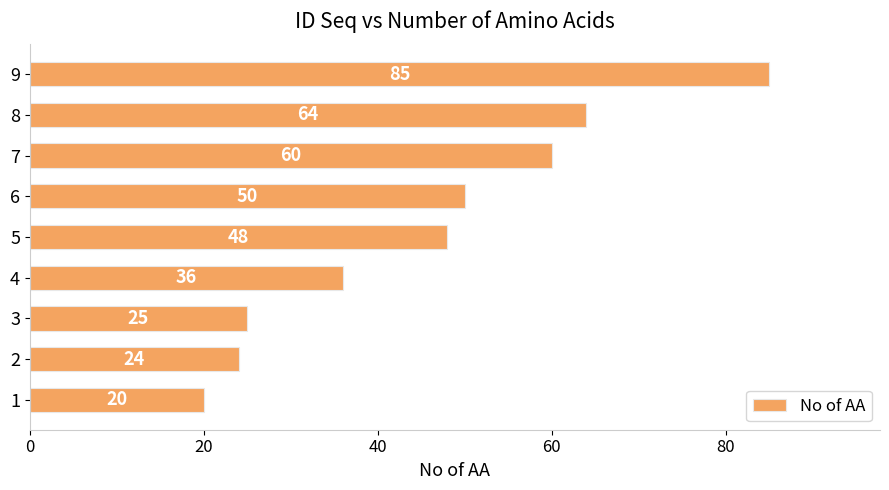

Read the value at 3, to the nearest 5.

25